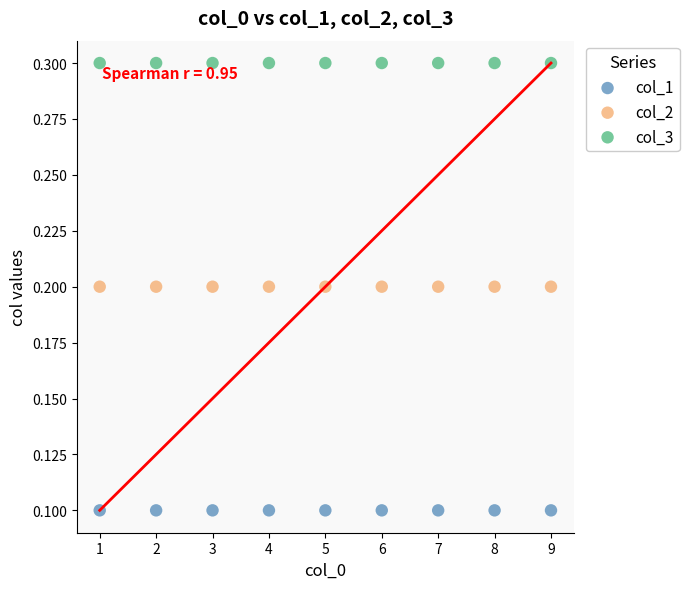

Which series contains the lowest Y value?

col_1